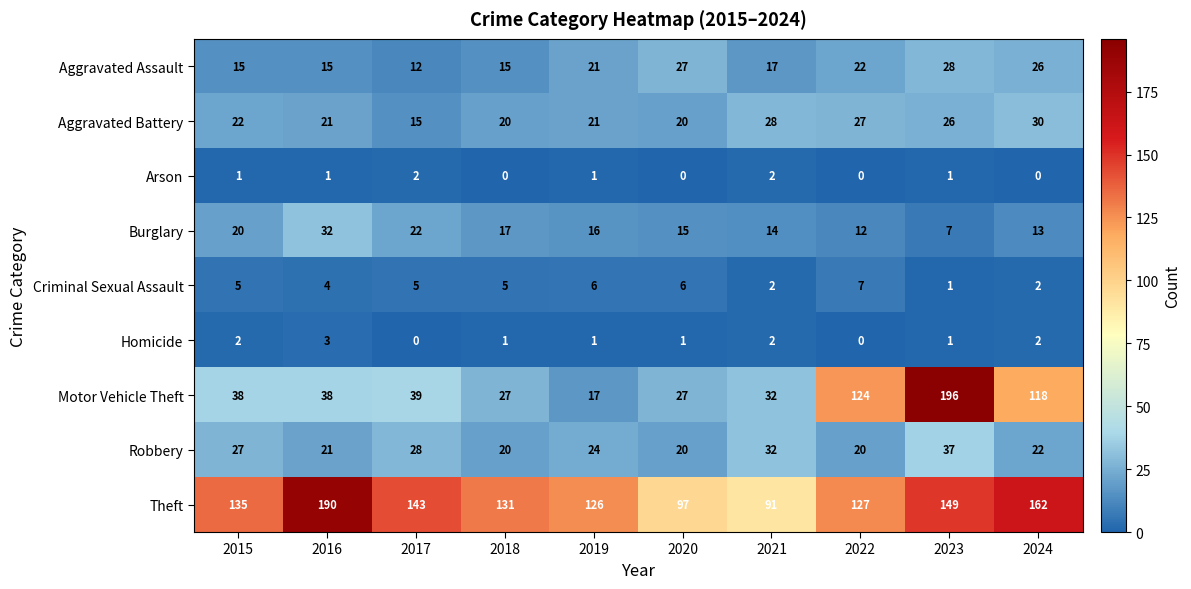

What is the average value of the Aggravated Battery series?

23